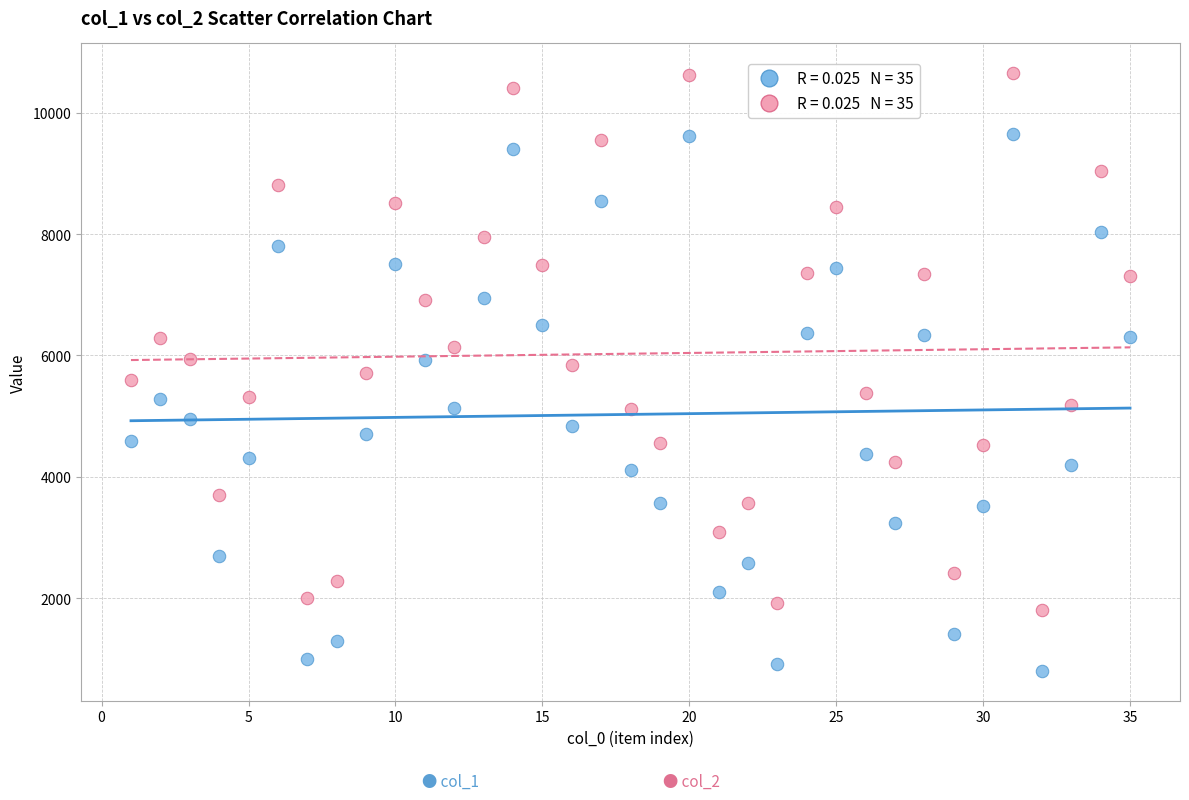

Across all data points, what is the range of Y values (max minus min)?

9844